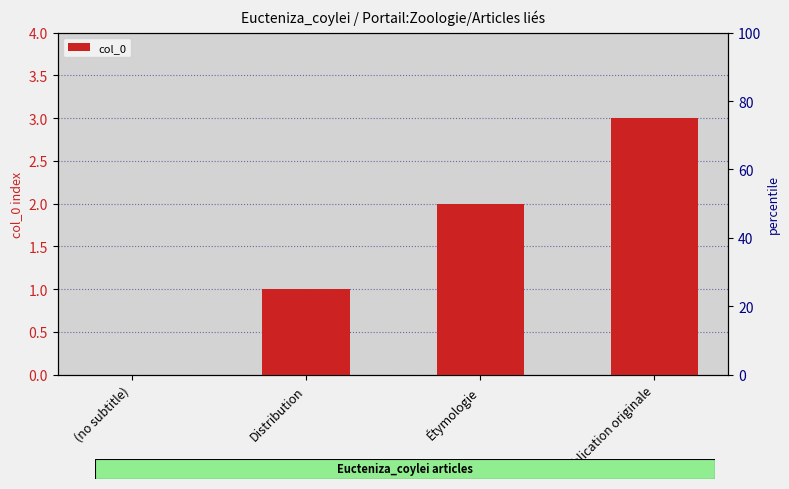

Which label corresponds to the smallest value in the chart?

(no subtitle)